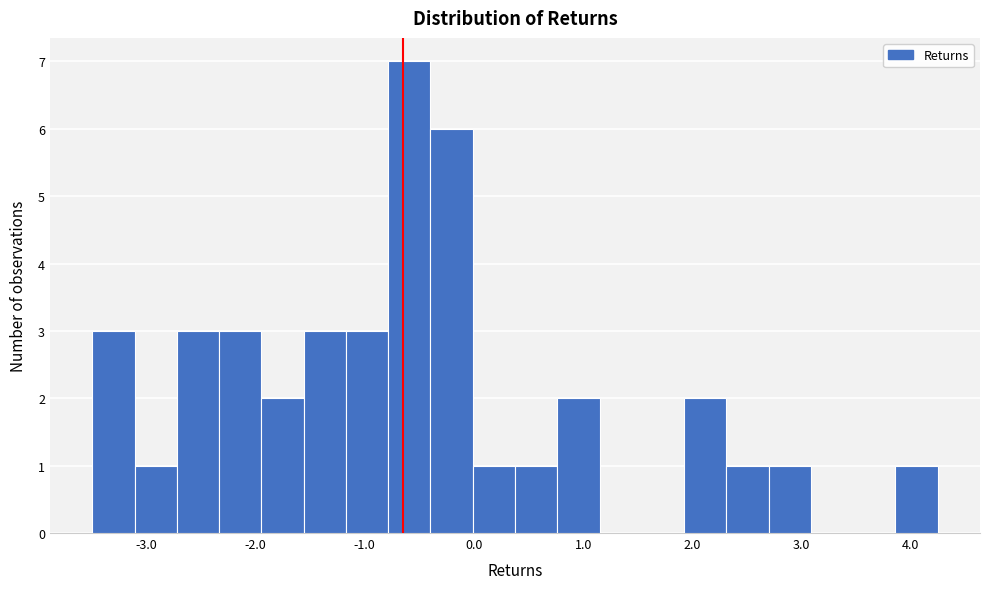

Read against the x-axis, roughly where is the centre of the tallest bar?

-0.6